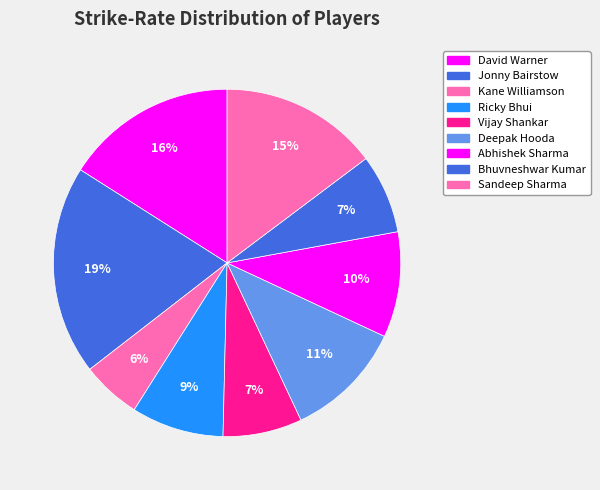

The Deepak Hooda slice represents 11% of the pie. True or false?

True